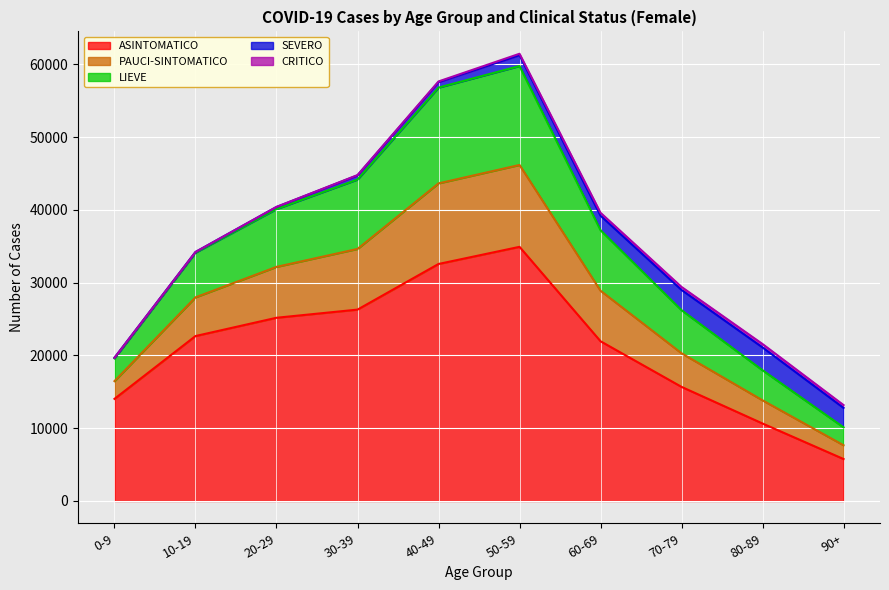

The value of ASINTOMATICO at 20-29 is 25182. True or false?

True